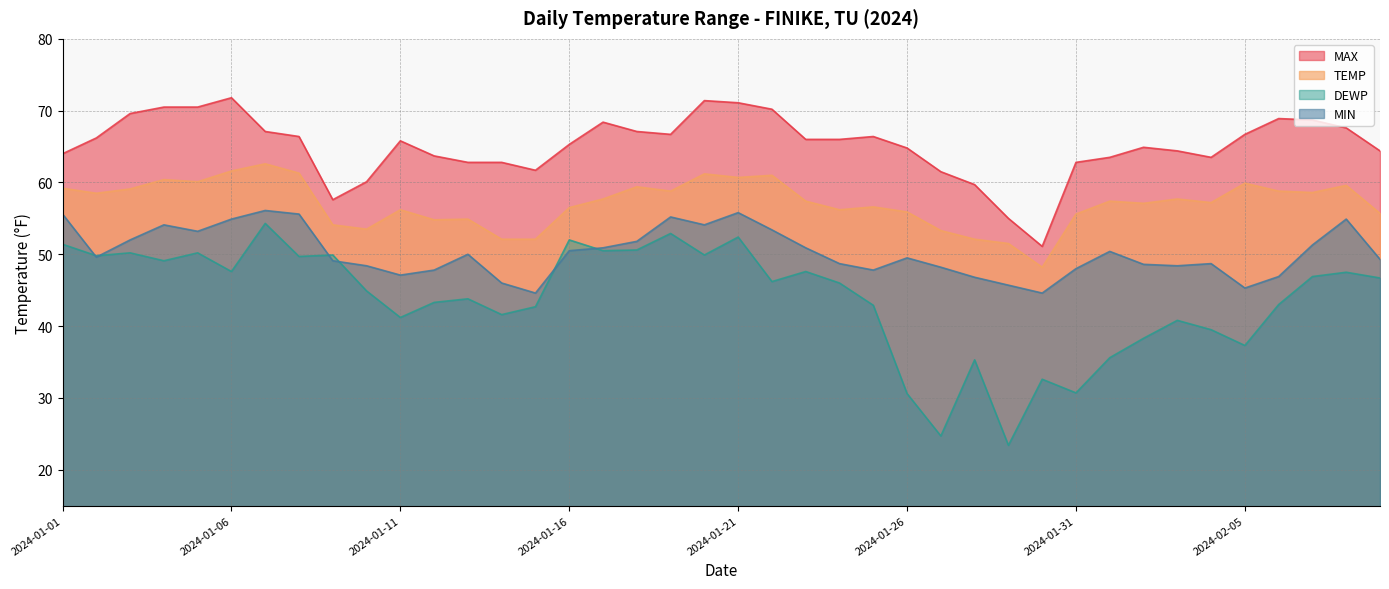

What is the maximum value shown in the chart?

71.8